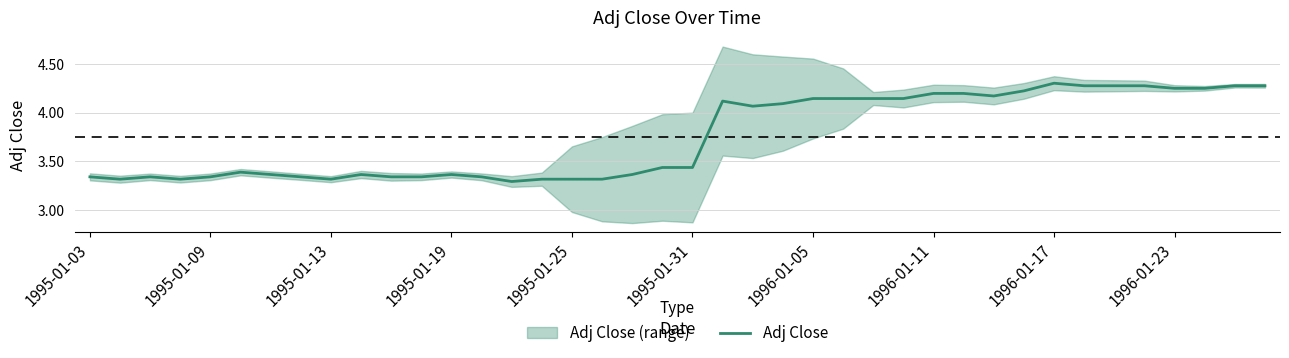

True or false: Adj Close has a value of 5.7 at 1995-01-03.

False